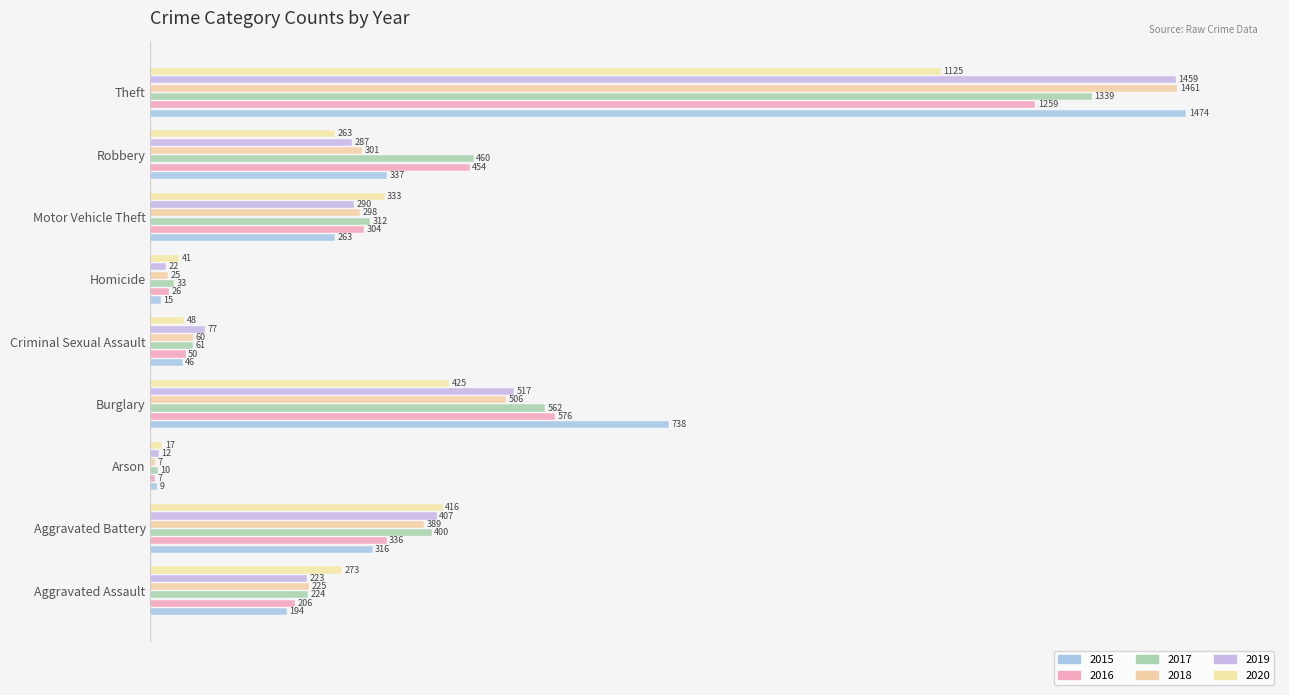

How many bars are there in total?

54